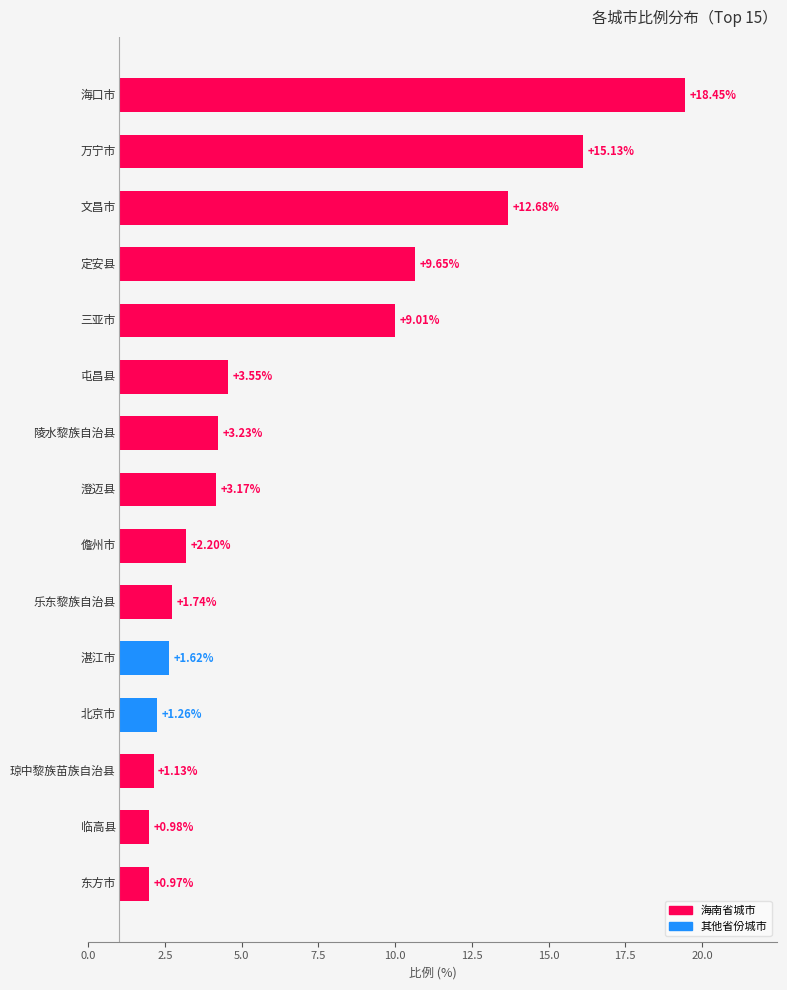

What is the change in value from 0.0 to 12.5?

+0.8